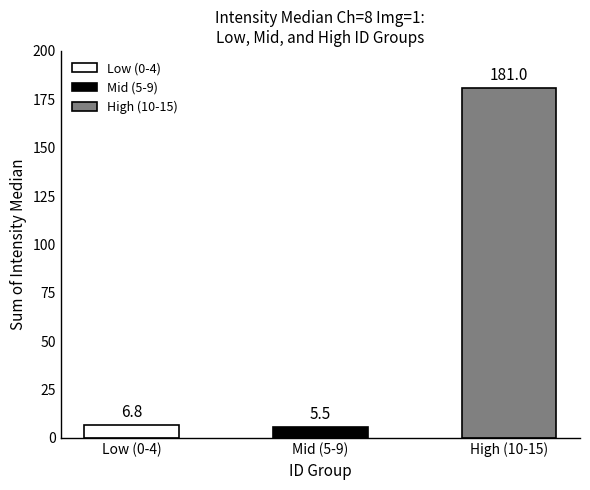

Is it true that the value at 9 is 0.6?

False